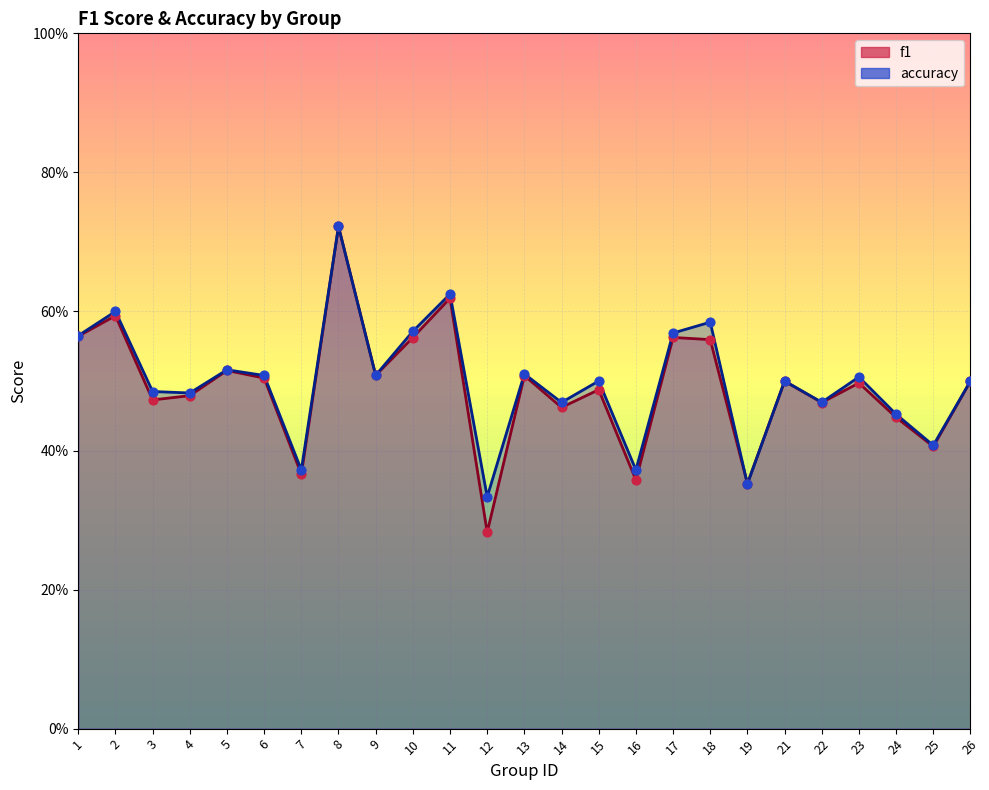

Which series has the largest total across all categories?

accuracy